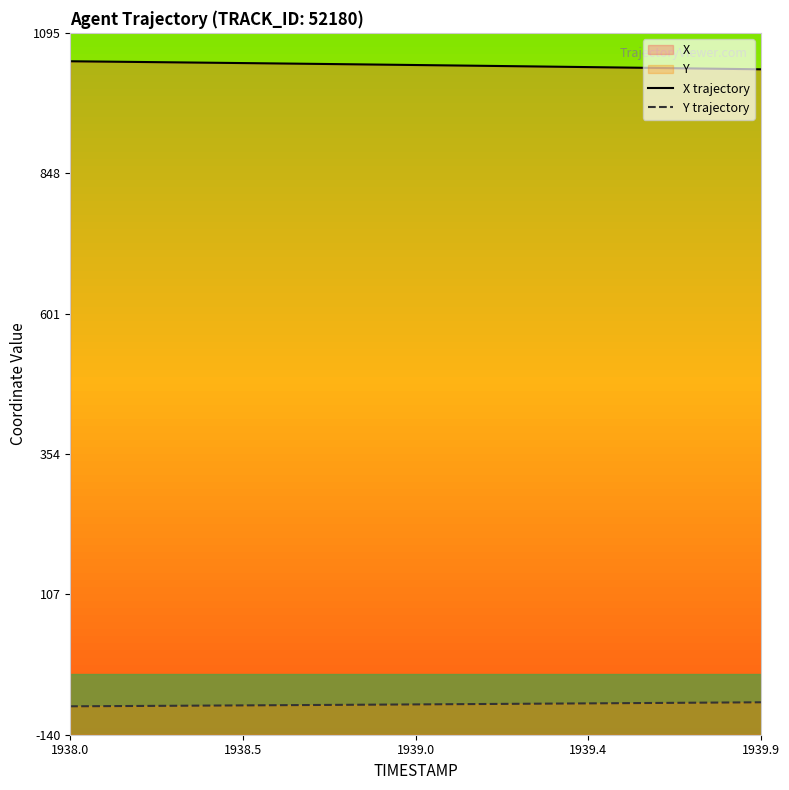

Rank the series by their maximum value, from lowest to highest.

Y trajectory, X trajectory